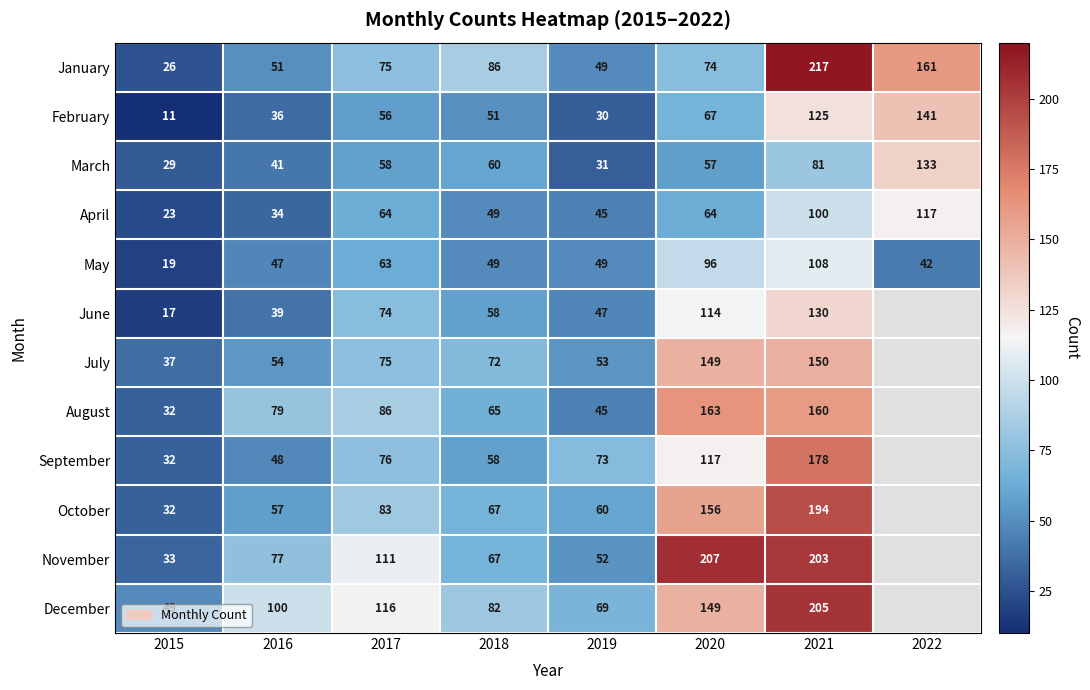

Between 2021 and 2018, which is larger?

2021